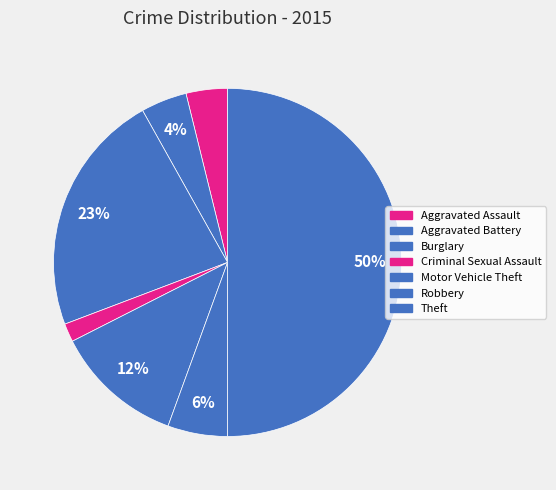

What is the ratio of the value at Robbery to the value at Criminal Sexual Assault?

3.2